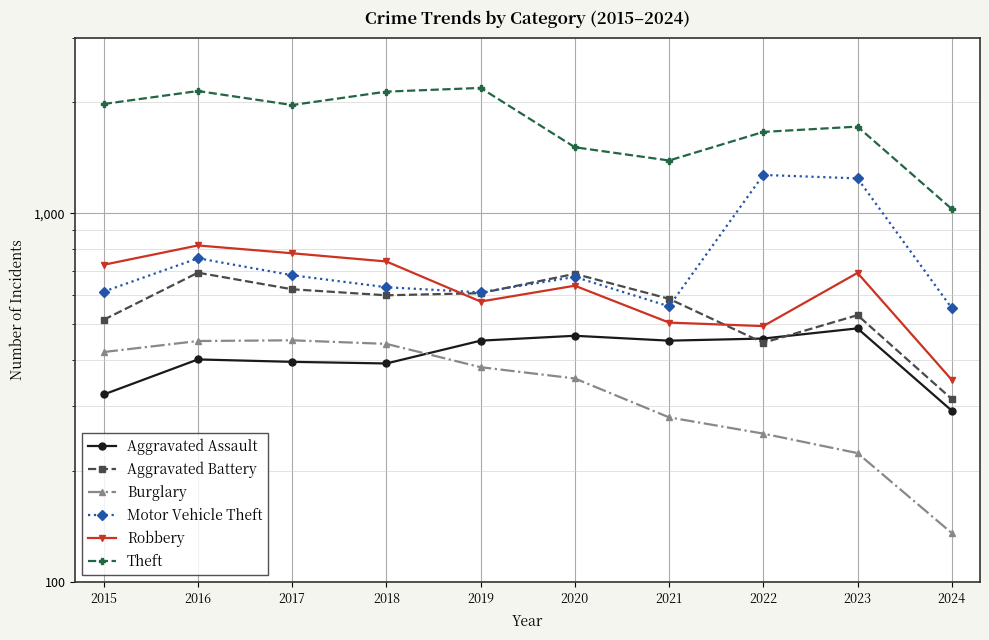

Is it true that Robbery equals 690 at 2023?

True